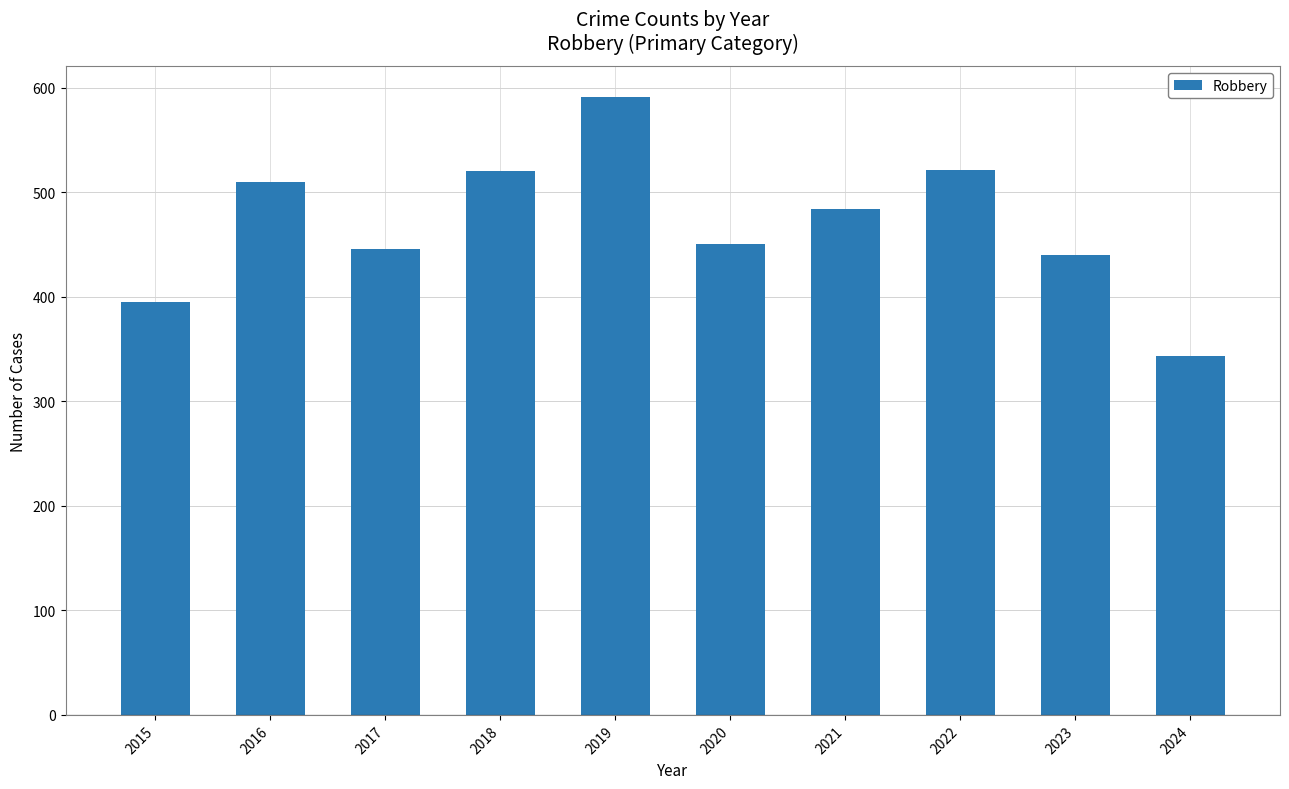

Are the bars horizontal?

No